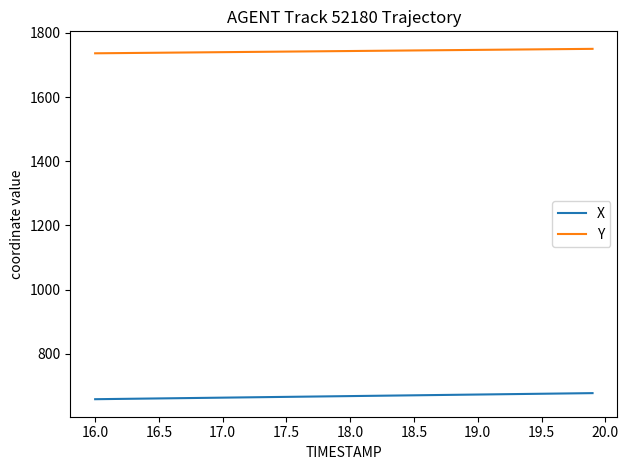

True or false: Y and X cross at least once.

False